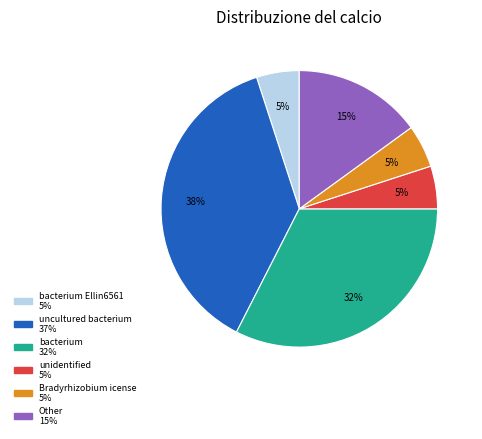

Is there any slice that represents more than half of the pie?

No